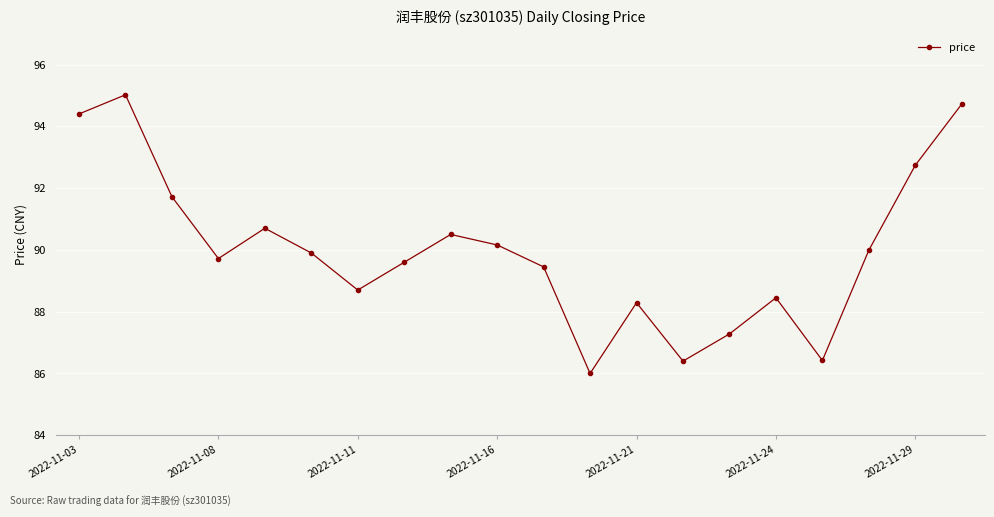

What is the value of the 5th point from the left?

90.7